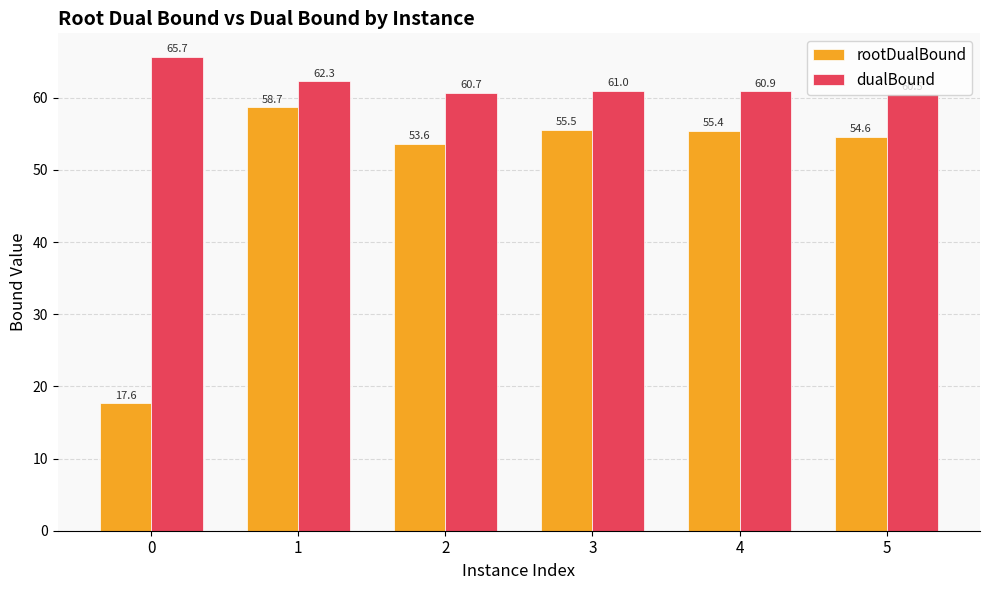

What is the sum of all rootDualBound values?

295.4